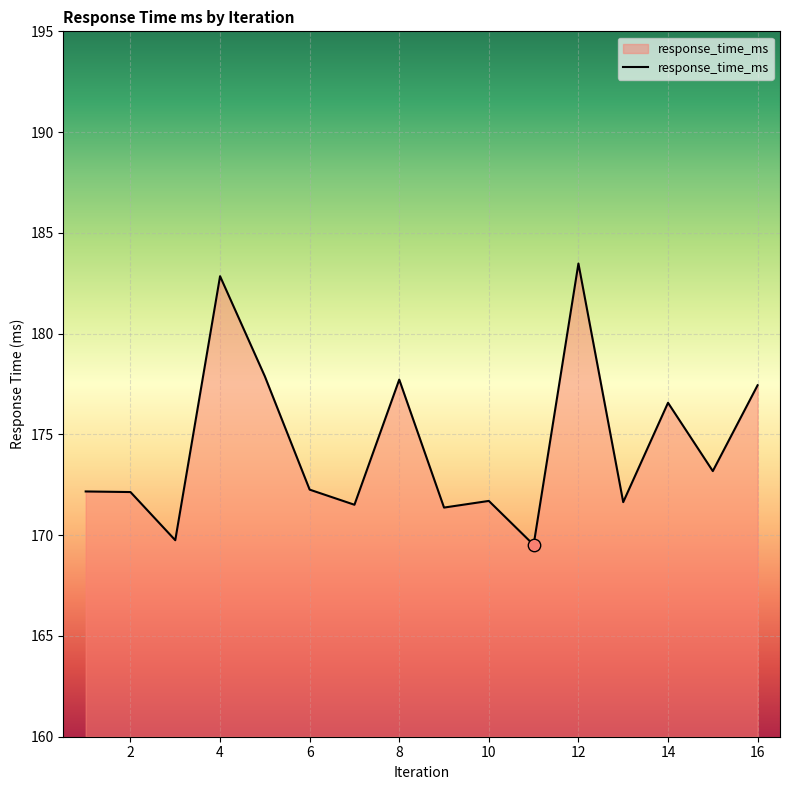

What is the maximum value shown in the chart?

183.5